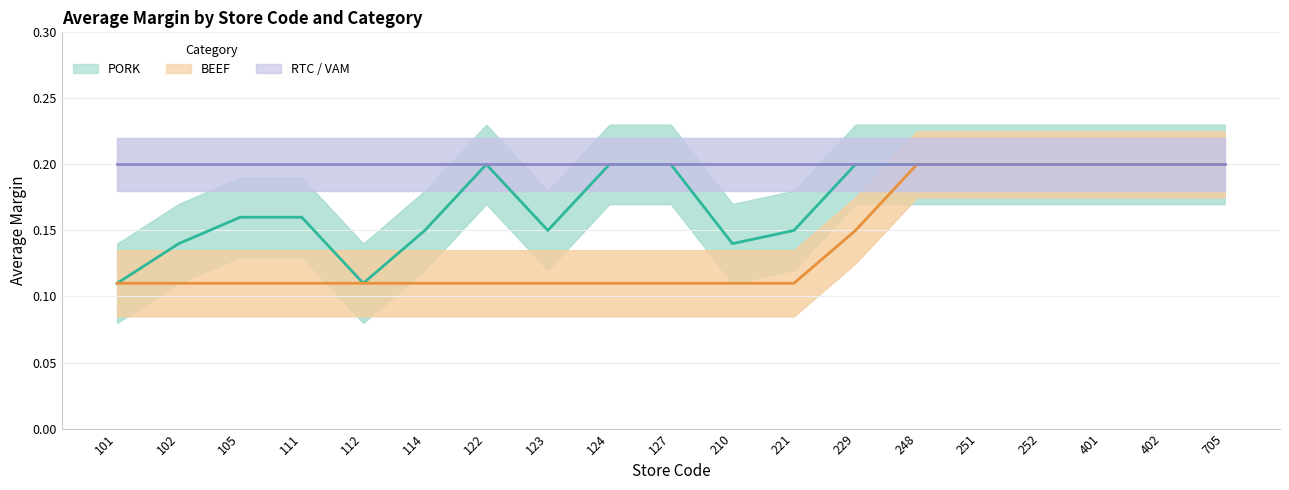

Which series has the largest range (max minus min)?

PORK